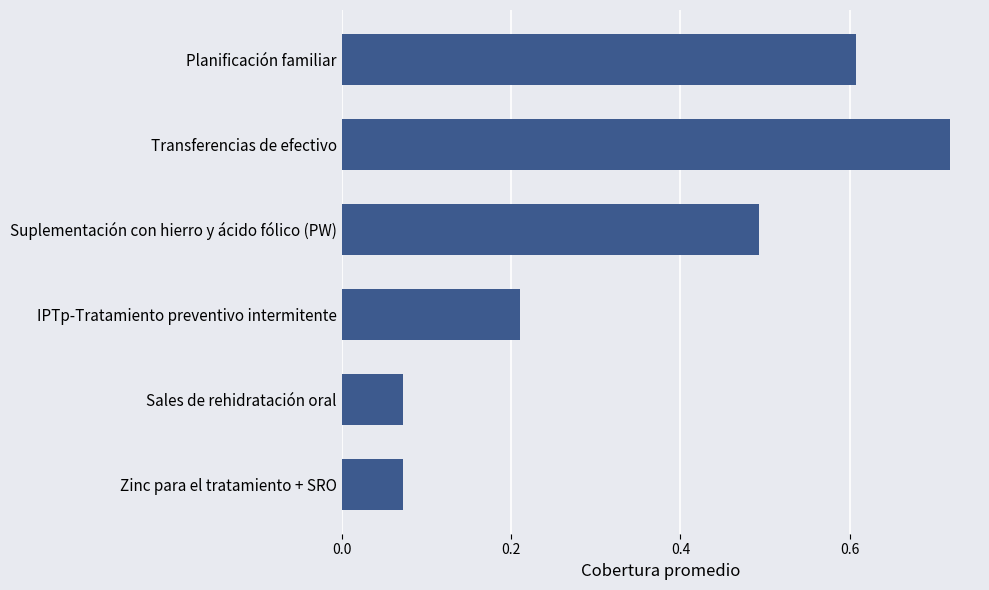

Count the values in the range 0 to 1.

6